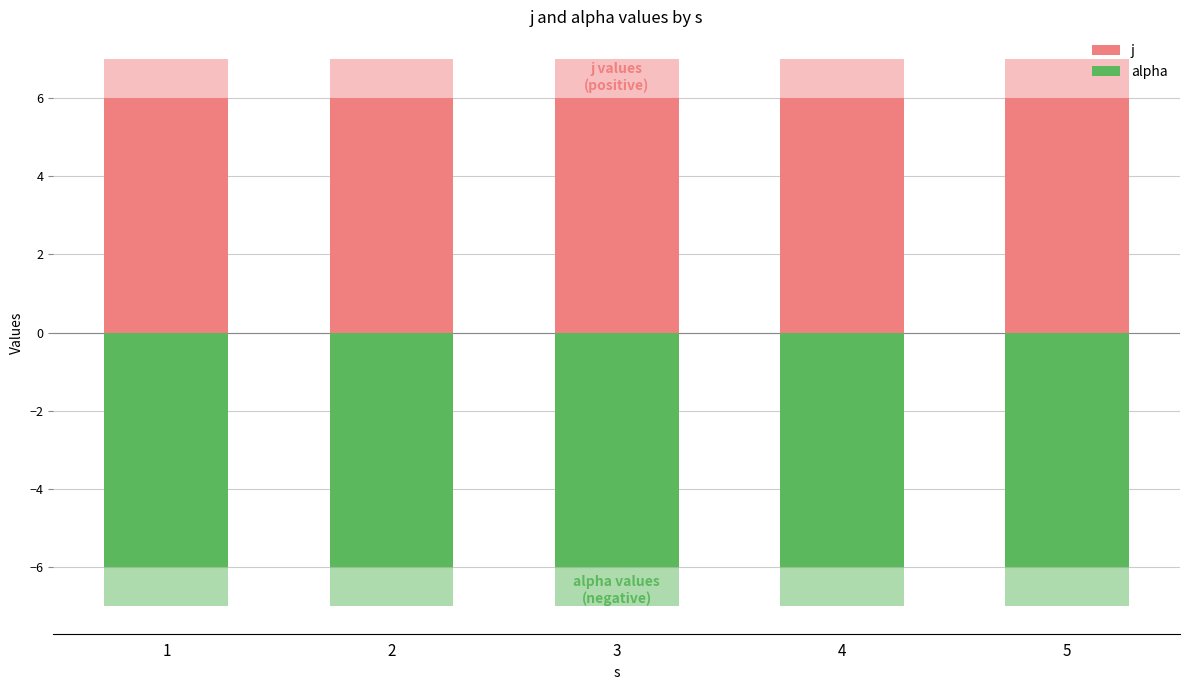

Which has a higher value, 5 or 1?

5